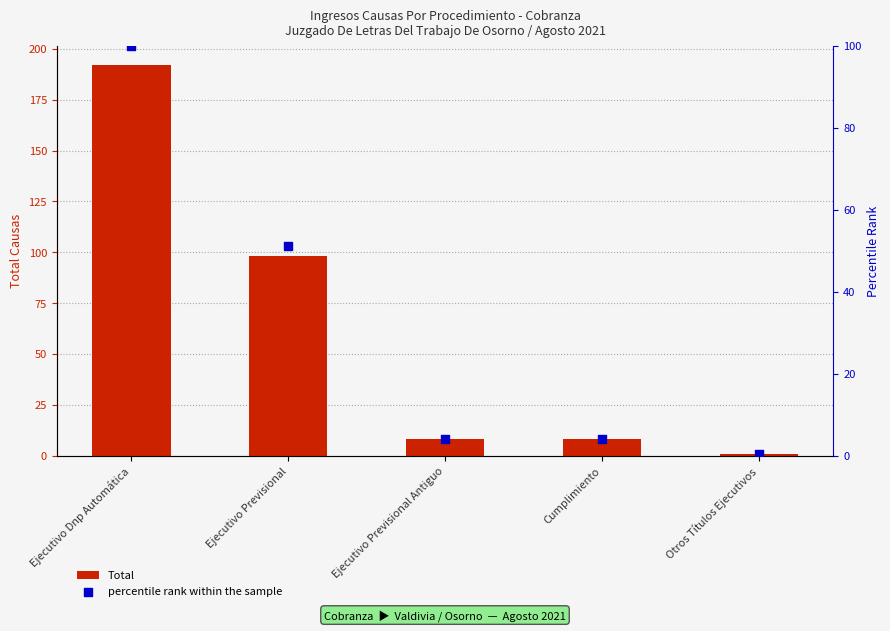

What is the total value across all series at Ejecutivo Previsional Antiguo?

12.2